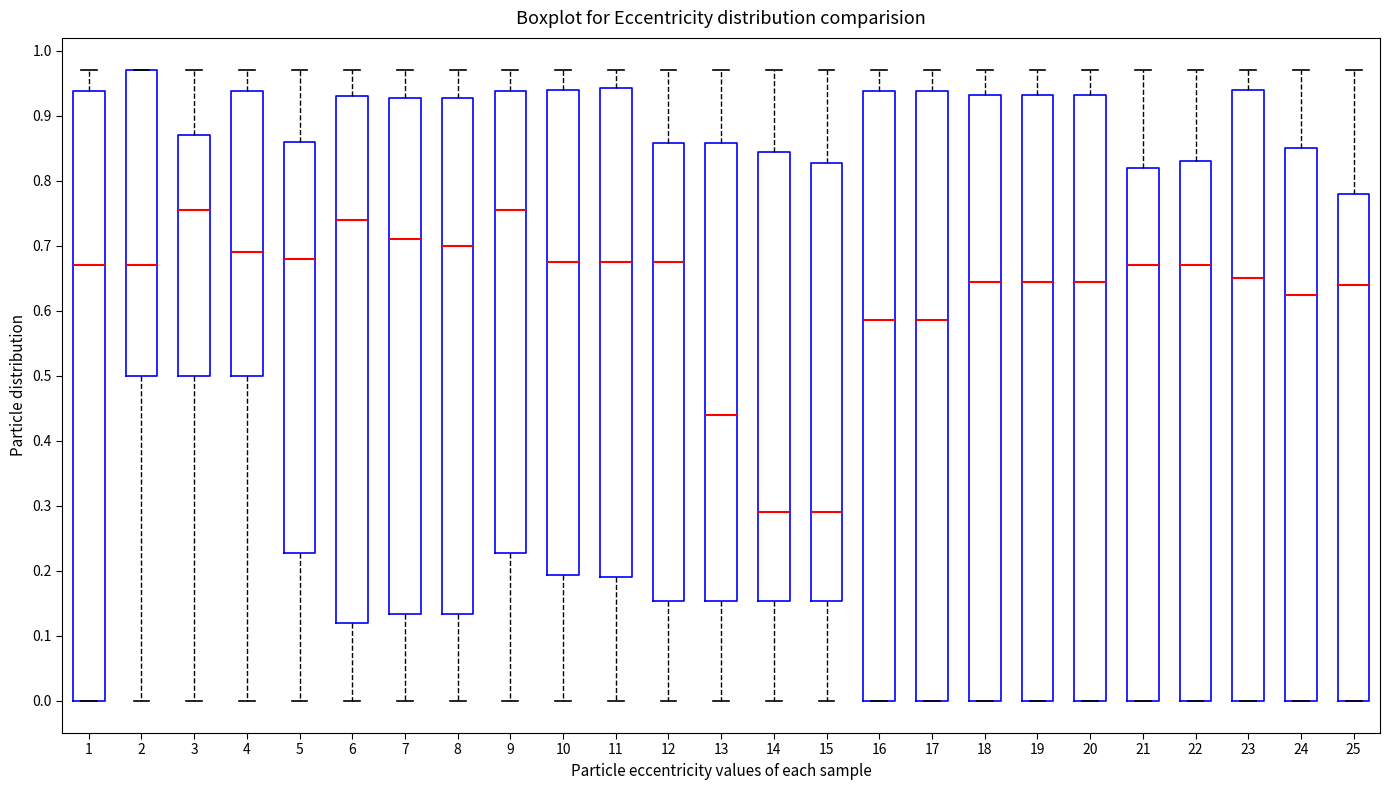

Reading left to right, read every box against the y-axis: the position of its median line, the range the box covers, and the ends of its whiskers. The values are not printed on the chart, so give them approximately, as read against the axis.

1: median 0.67, box 0.00 to 0.94, whiskers 0.00 to 0.97
2: median 0.67, box 0.50 to 0.97, whiskers 0.00 to 0.97
3: median 0.76, box 0.50 to 0.87, whiskers 0.00 to 0.97
4: median 0.69, box 0.50 to 0.94, whiskers 0.00 to 0.97
5: median 0.68, box 0.23 to 0.86, whiskers 0.00 to 0.97
6: median 0.74, box 0.12 to 0.93, whiskers 0.00 to 0.97
7: median 0.71, box 0.13 to 0.93, whiskers 0.00 to 0.97
8: median 0.70, box 0.13 to 0.93, whiskers 0.00 to 0.97
9: median 0.76, box 0.23 to 0.94, whiskers 0.00 to 0.97
10: median 0.68, box 0.19 to 0.94, whiskers 0.00 to 0.97
11: median 0.68, box 0.19 to 0.94, whiskers 0.00 to 0.97
12: median 0.68, box 0.15 to 0.86, whiskers 0.00 to 0.97
13: median 0.44, box 0.15 to 0.86, whiskers 0.00 to 0.97
14: median 0.29, box 0.15 to 0.85, whiskers 0.00 to 0.97
15: median 0.29, box 0.15 to 0.83, whiskers 0.00 to 0.97
16: median 0.59, box 0.00 to 0.94, whiskers 0.00 to 0.97
17: median 0.59, box 0.00 to 0.94, whiskers 0.00 to 0.97
18: median 0.65, box 0.00 to 0.93, whiskers 0.00 to 0.97
19: median 0.65, box 0.00 to 0.93, whiskers 0.00 to 0.97
20: median 0.65, box 0.00 to 0.93, whiskers 0.00 to 0.97
21: median 0.67, box 0.00 to 0.82, whiskers 0.00 to 0.97
22: median 0.67, box 0.00 to 0.83, whiskers 0.00 to 0.97
23: median 0.65, box 0.00 to 0.94, whiskers 0.00 to 0.97
24: median 0.63, box 0.00 to 0.85, whiskers 0.00 to 0.97
25: median 0.64, box 0.00 to 0.78, whiskers 0.00 to 0.97